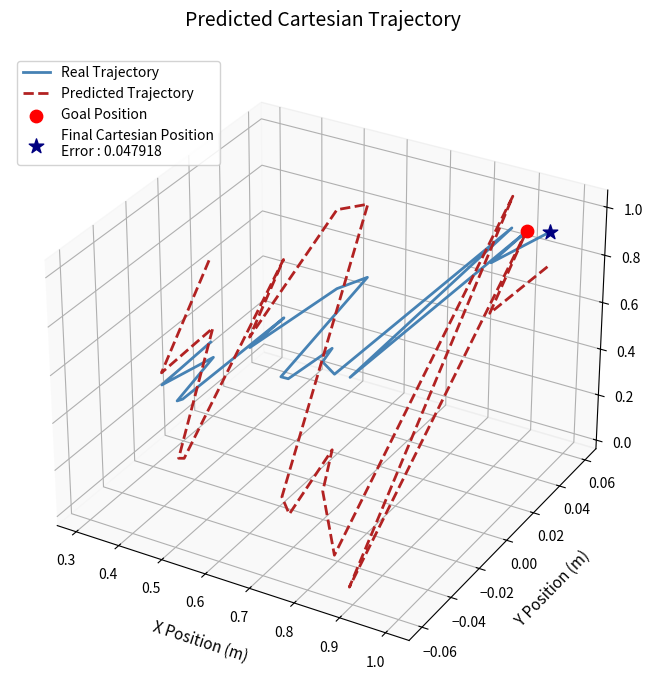

What are all the series names shown in the legend?

Real Trajectory, Predicted Trajectory